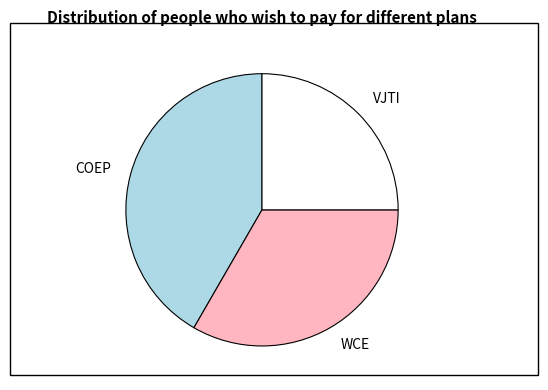

Rank the categories by value from lowest to highest.

VJTI, WCE, COEP